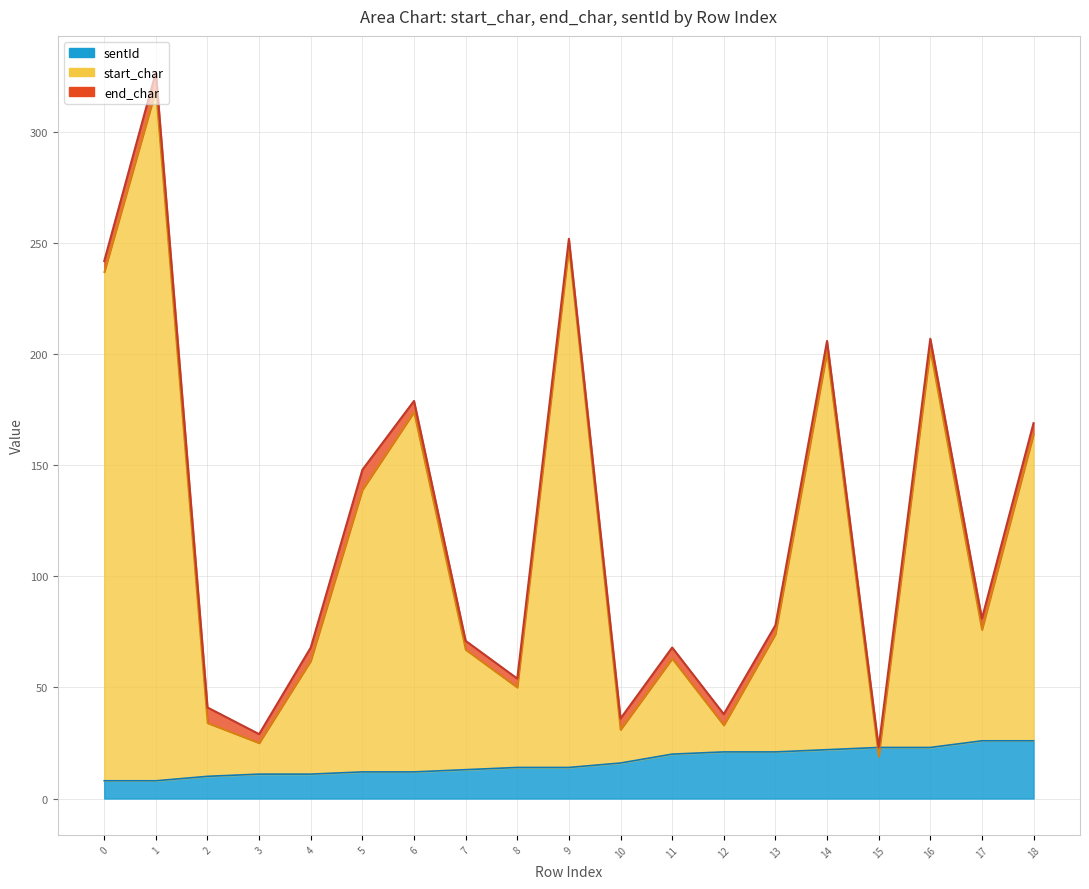

Read the sentId value at 14.

22